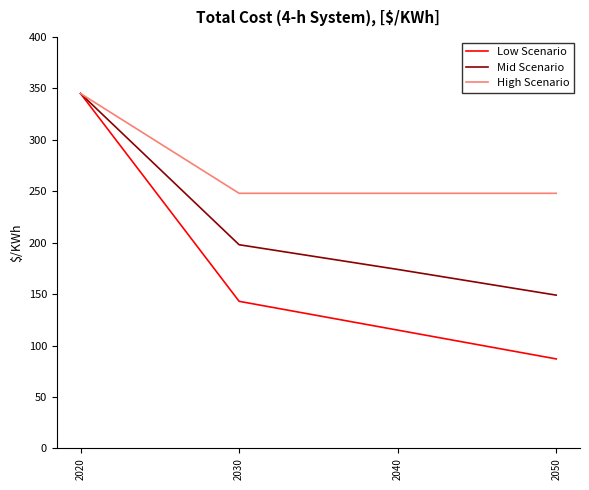

Which category has the highest value across all series?

2020